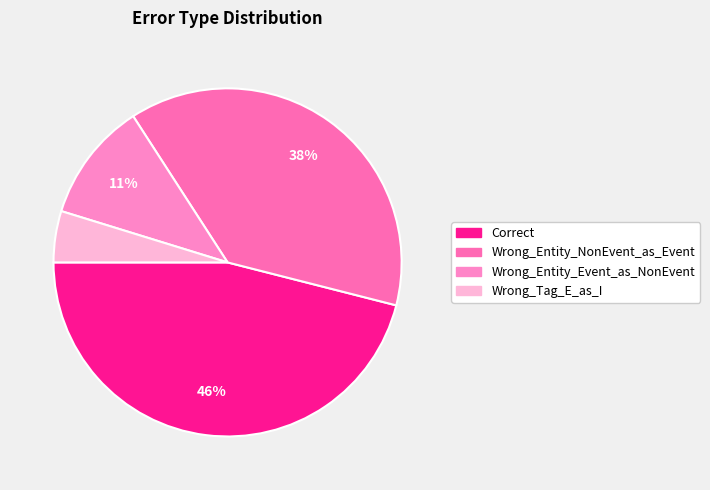

The Wrong_Entity_NonEvent_as_Event slice represents 50% of the pie. True or false?

False